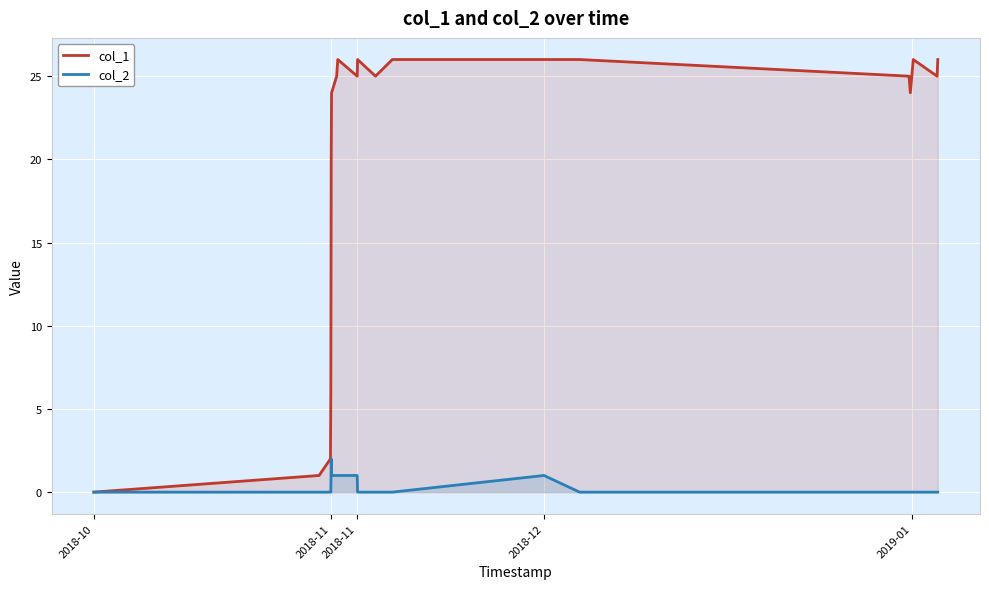

What are all the series names shown in the legend?

col_1, col_2